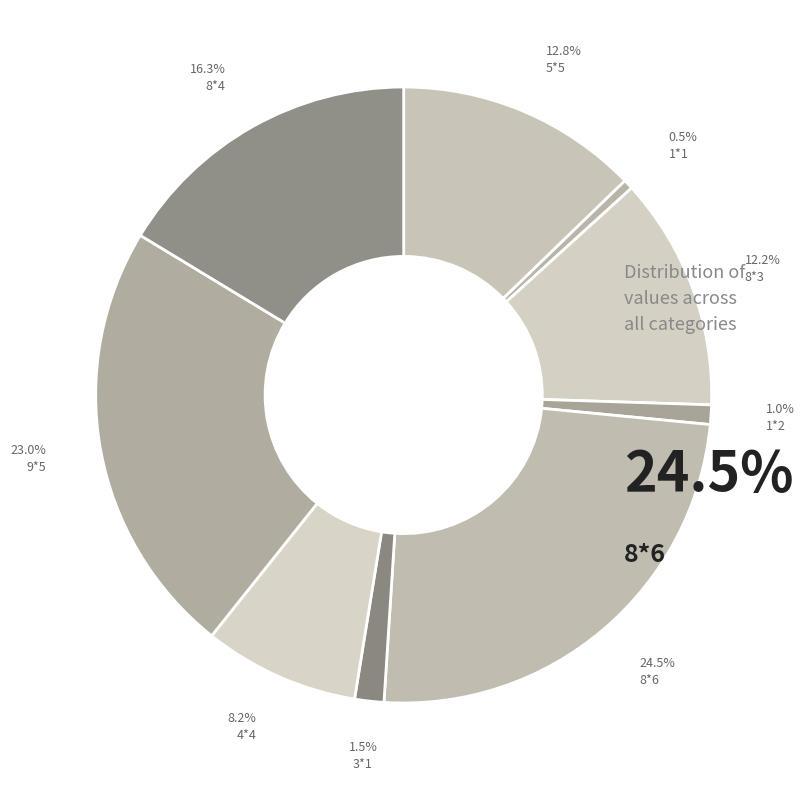

What percentage is NOT represented by 8*3?

87.8%